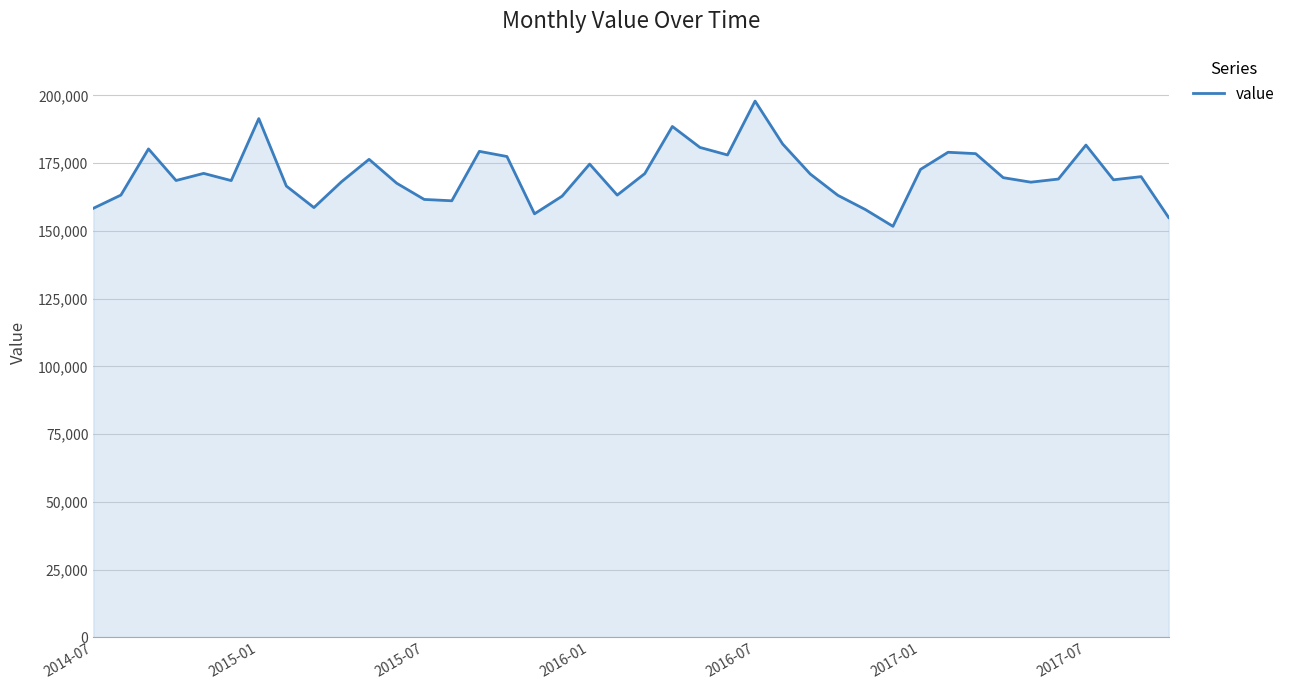

What is the difference between the maximum and minimum values?

46220